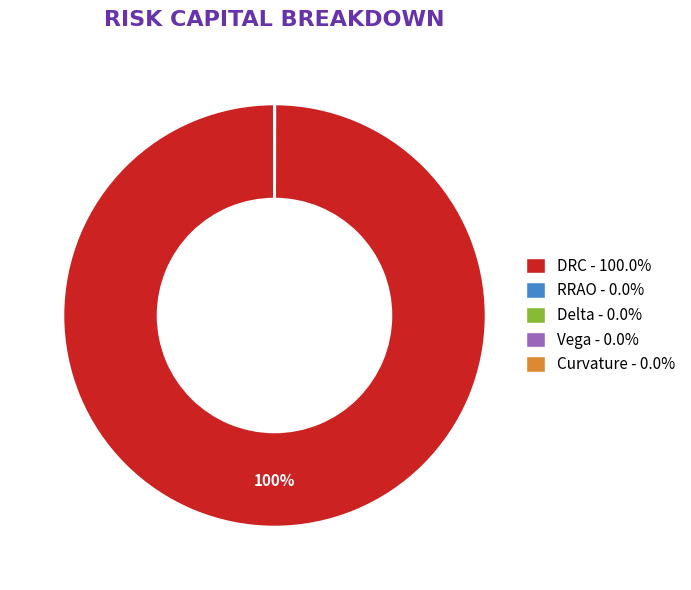

To the nearest percent, what is the average slice percentage?

20%